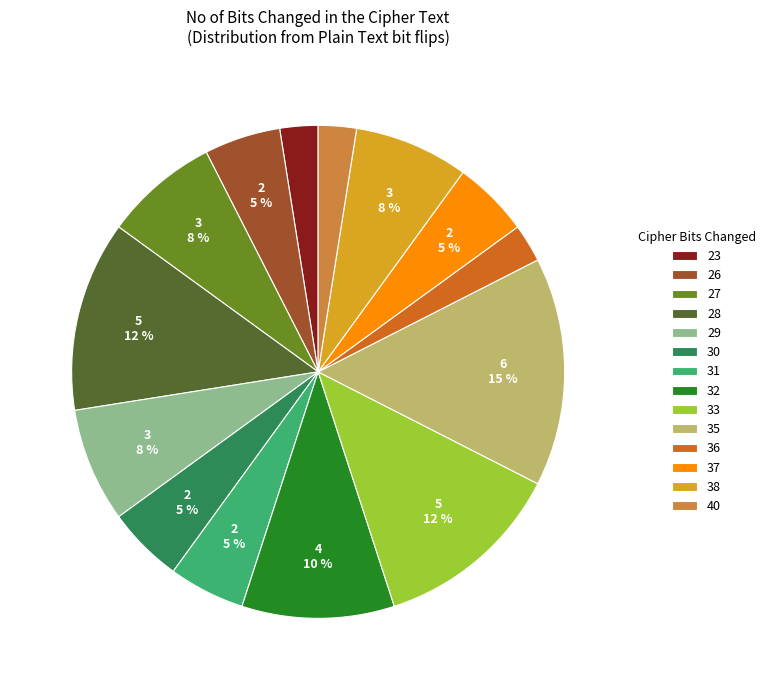

How many slices are in this pie chart?

14